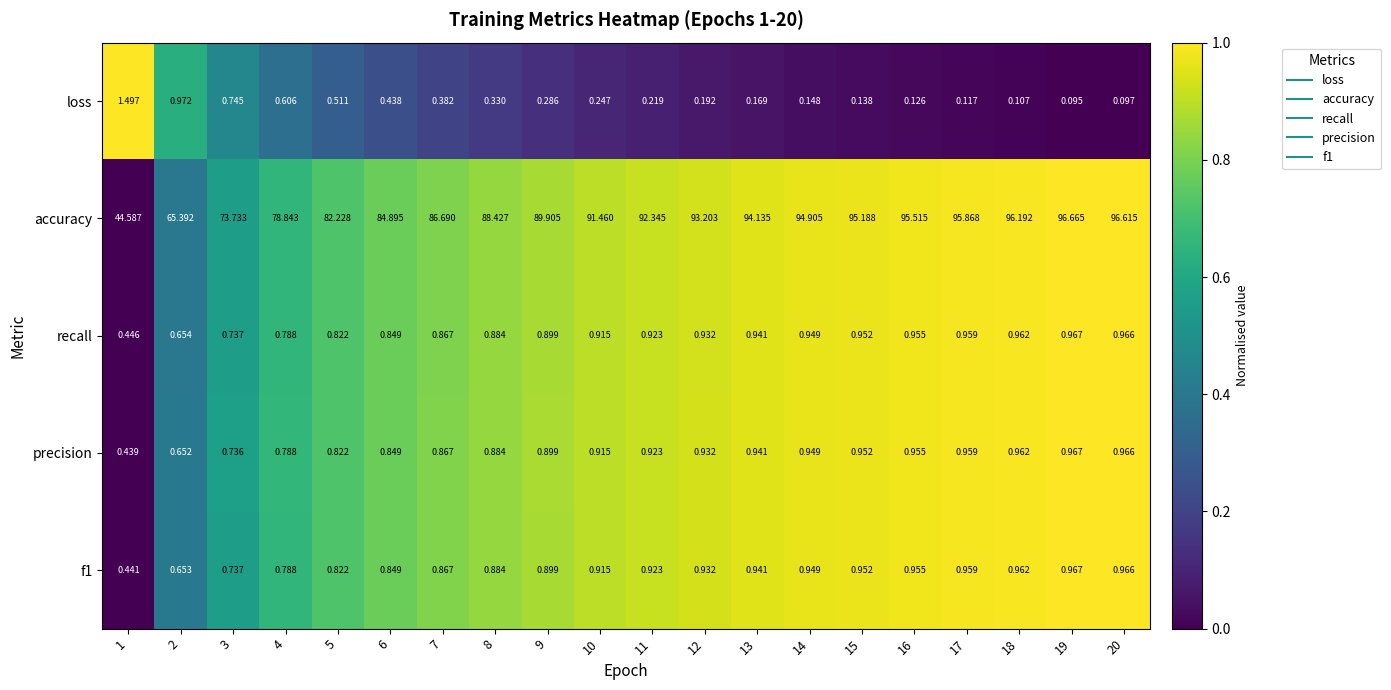

At which category is the sum across all series the highest?

19